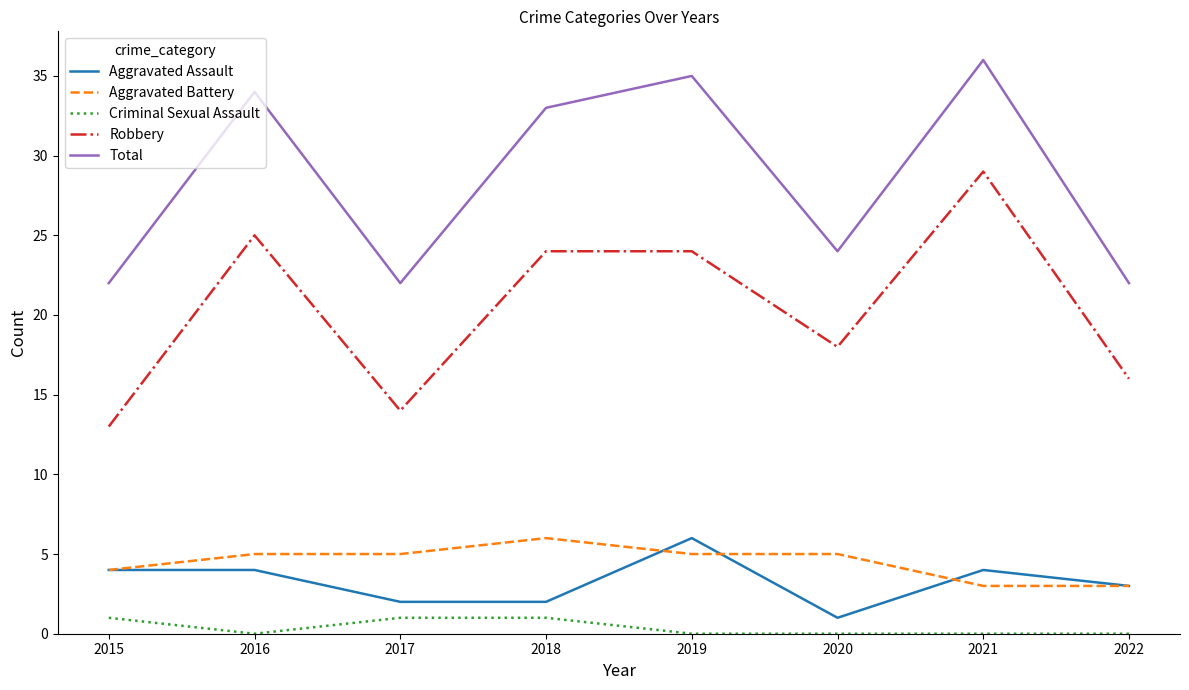

The Criminal Sexual Assault series shows 0 at 2021. True or false?

True